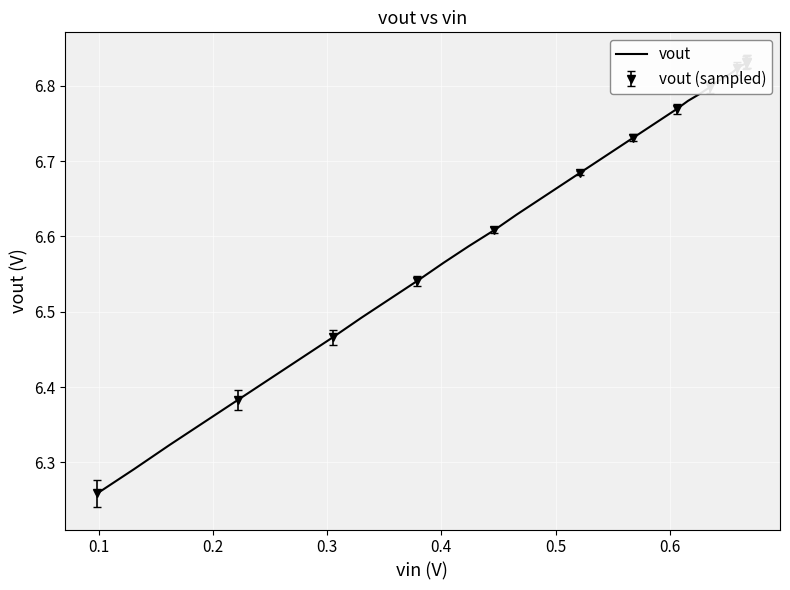

What is the minimum value shown in the chart?

6.3